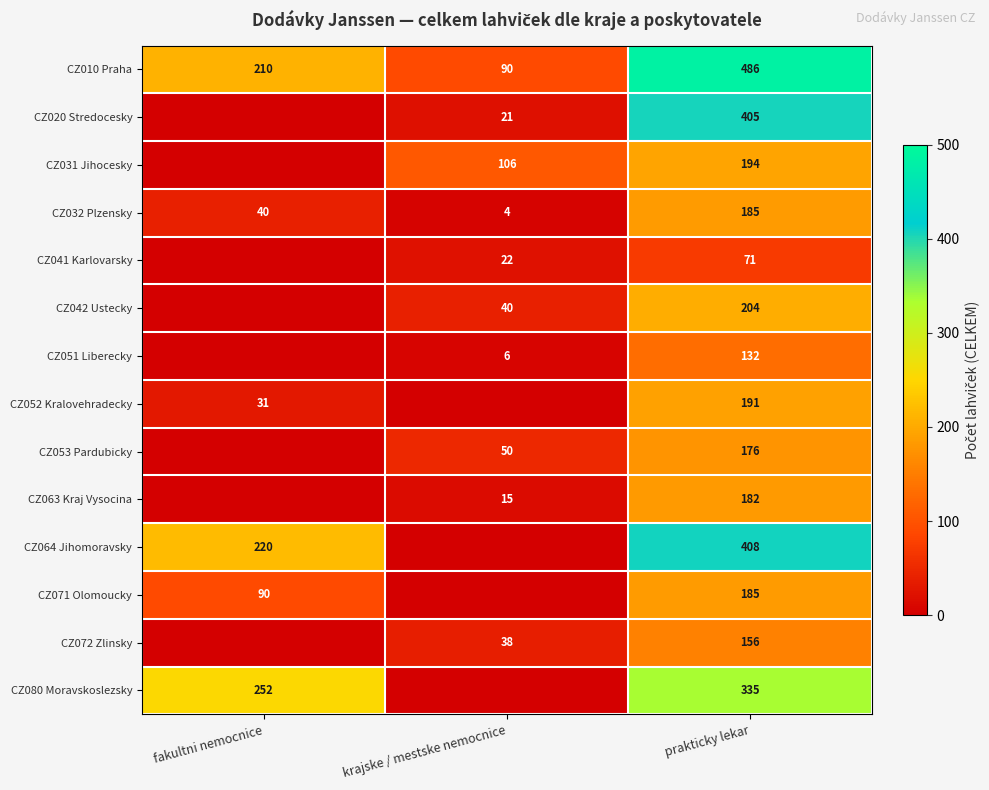

The CZ032 Plzensky series shows 60 at fakultni nemocnice. True or false?

False